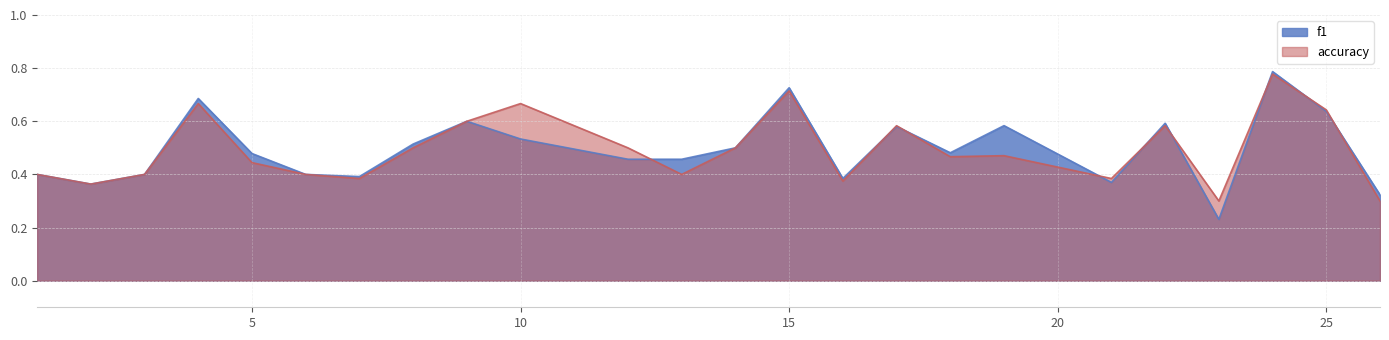

Which series has the widest spread of values?

f1